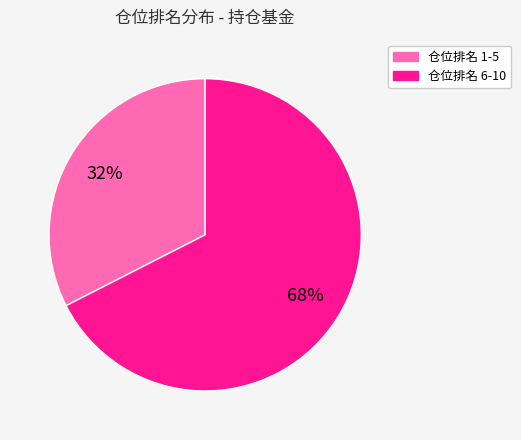

To the nearest percent, what is the average slice percentage?

50%